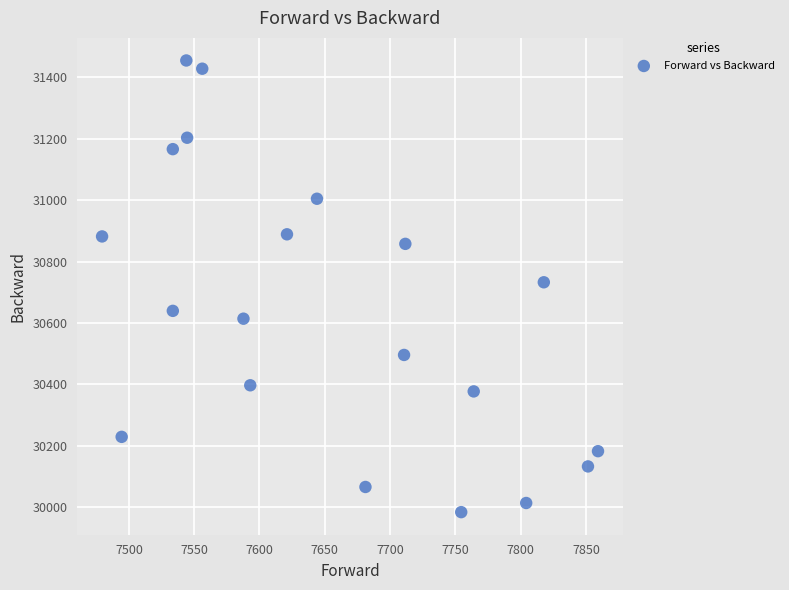

What is the range of X values (max minus min)?

379.7